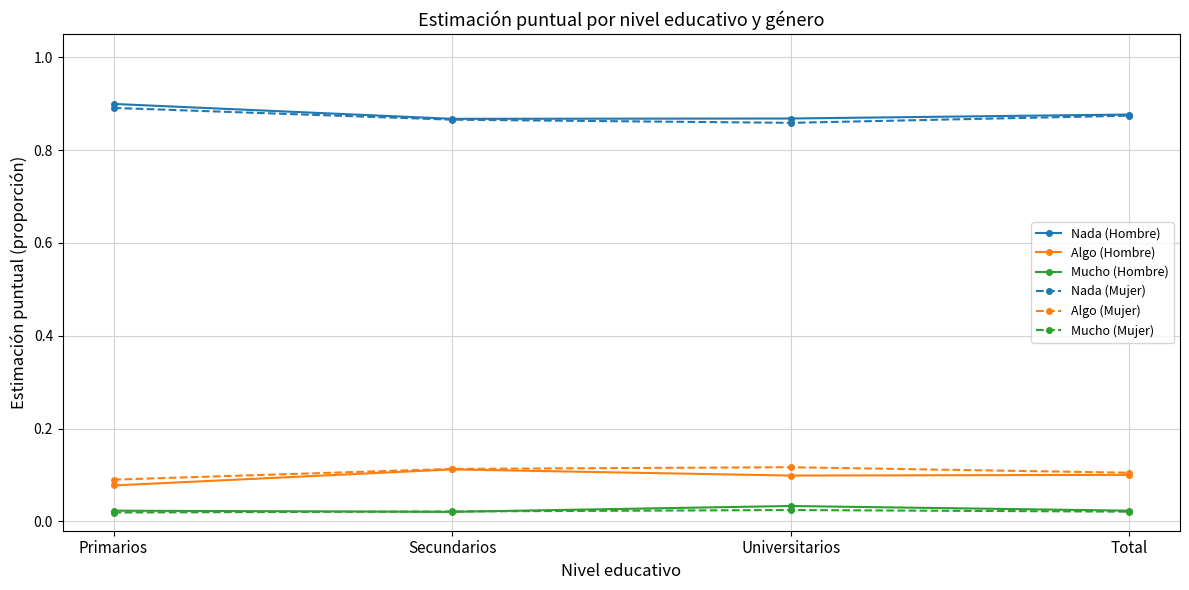

What is the total value across all series at Total?

2.0